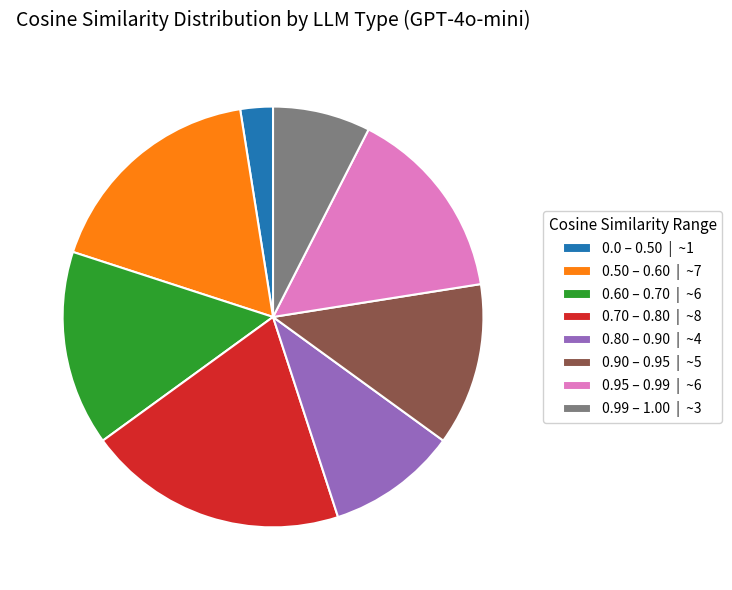

True or false: 0.80 – 0.90 | ~4 accounts for 10% of the total.

True